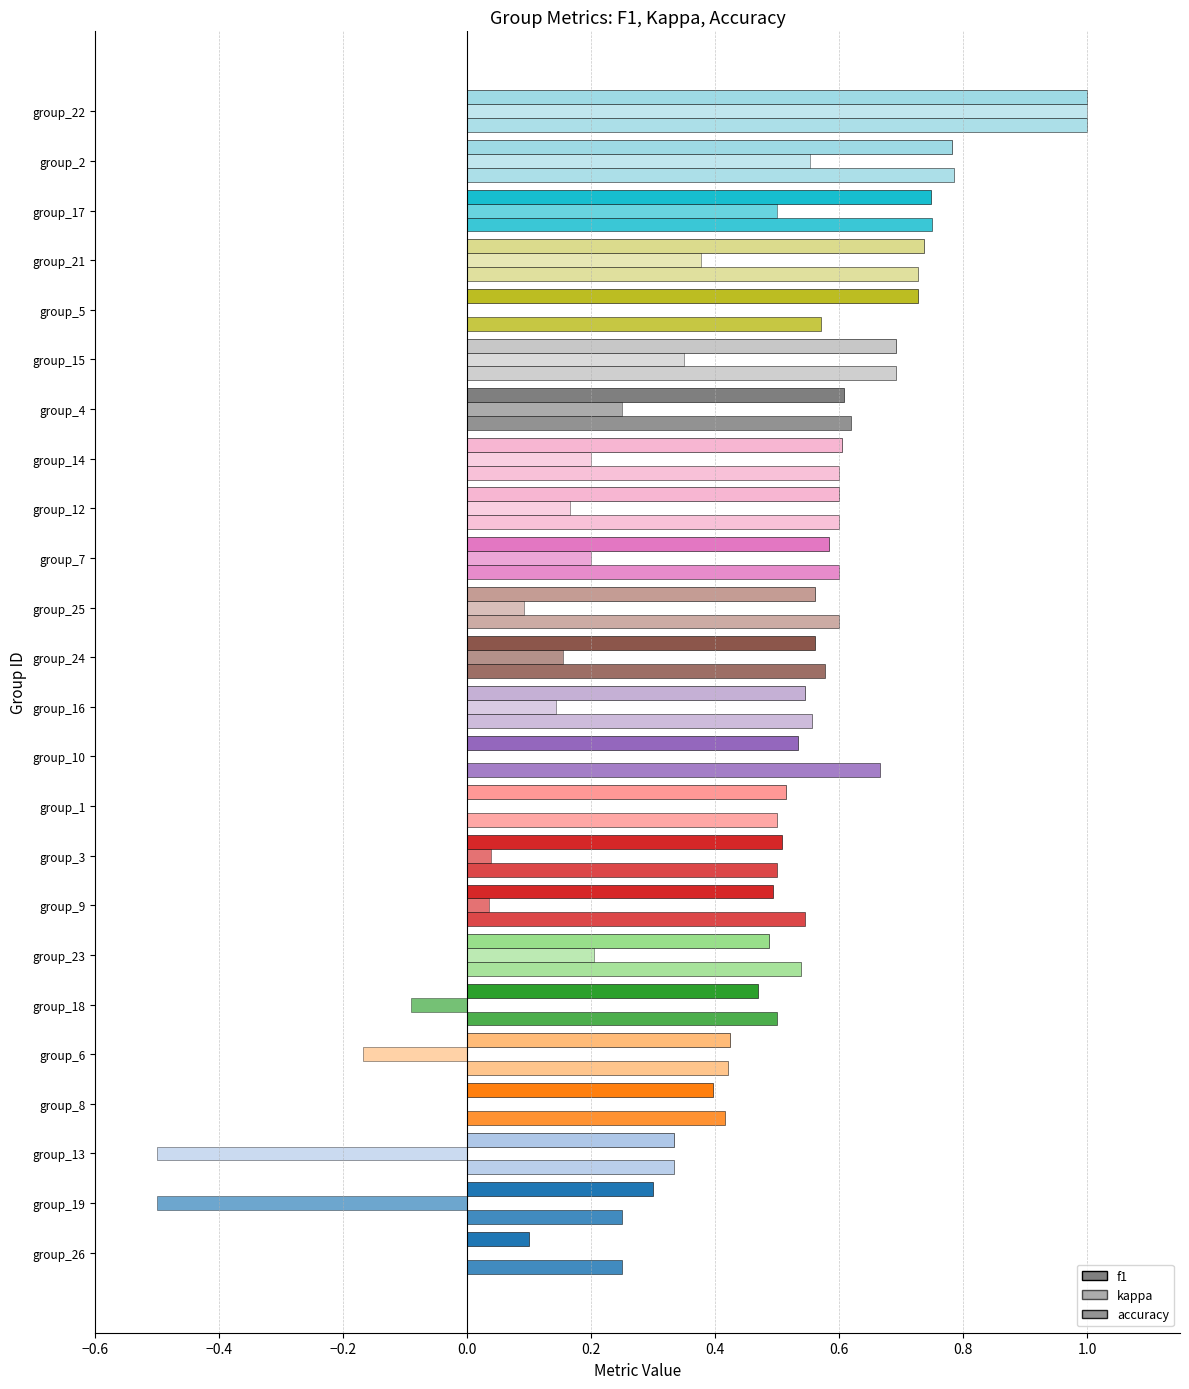

Which series has the largest total across all categories?

accuracy